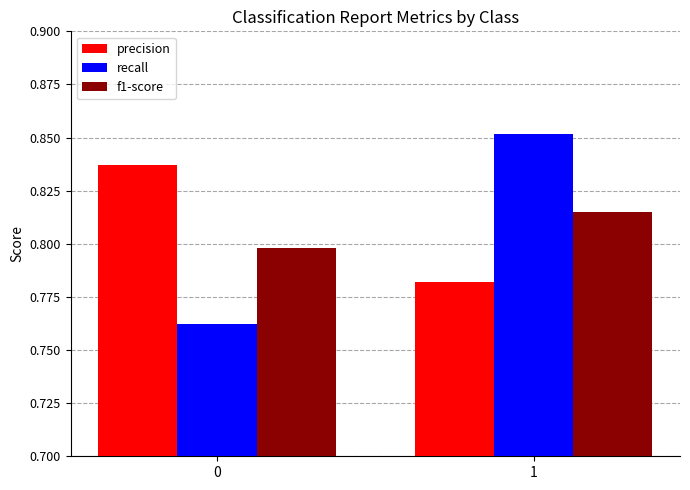

Which series changed the most between 0 and 1?

recall